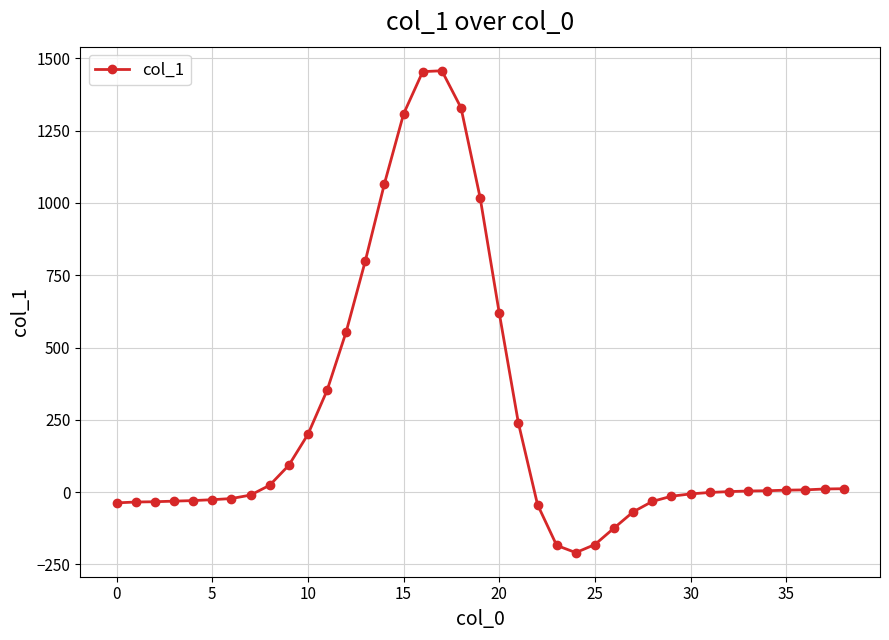

What is the value of the 27th point from the left?

-124